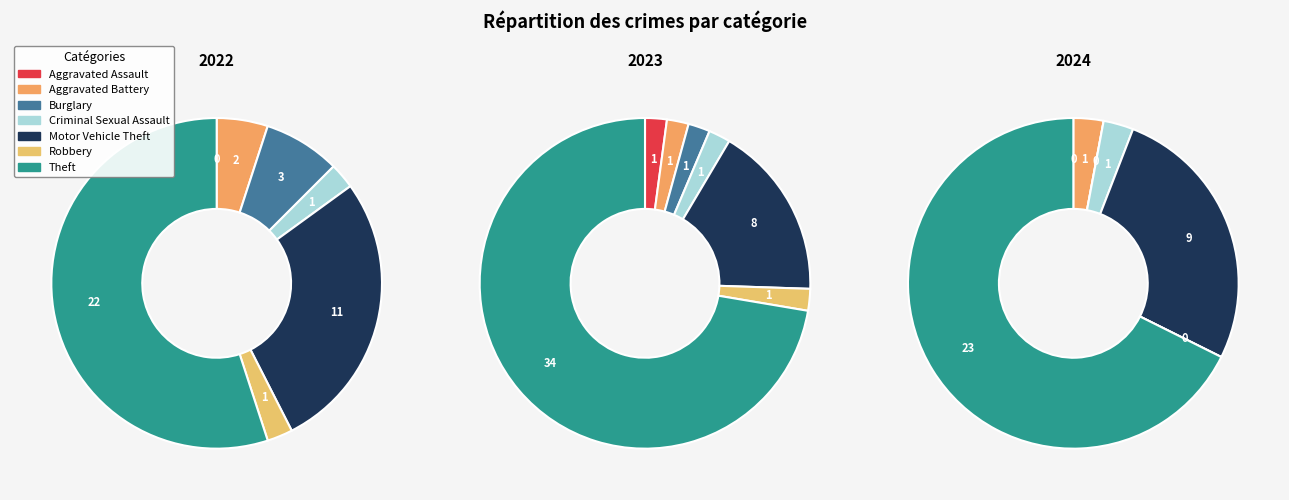

How many segments does this pie chart have?

7